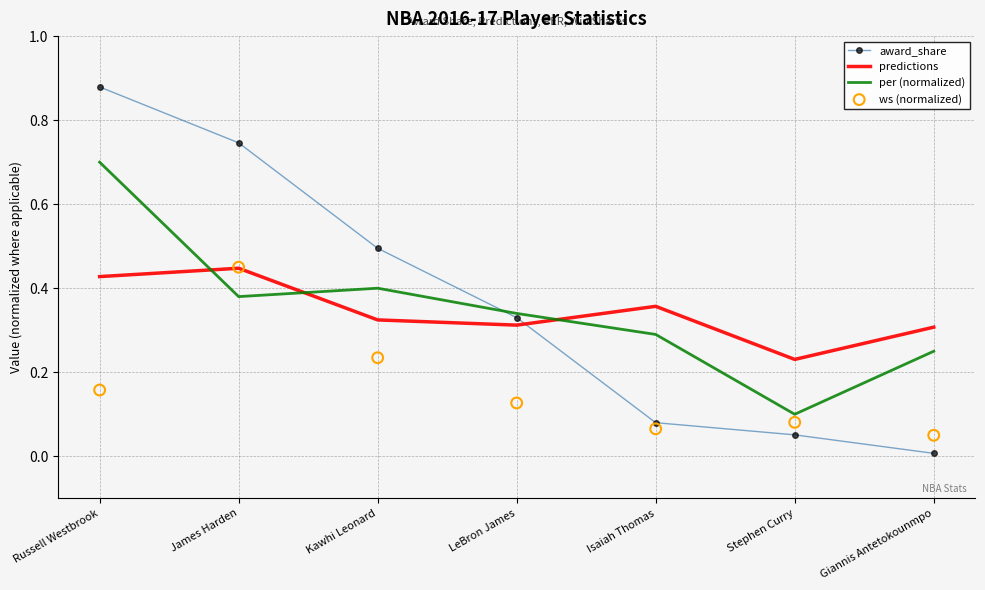

At which category is the sum across all series the highest?

Russell Westbrook